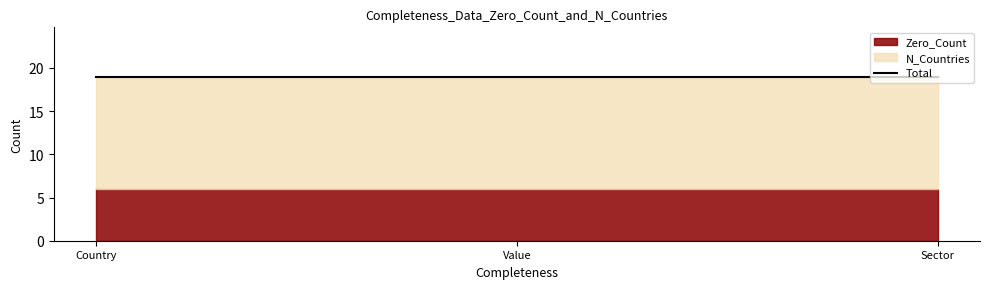

What is the sum of the Zero_Count values at Value and Sector?

12